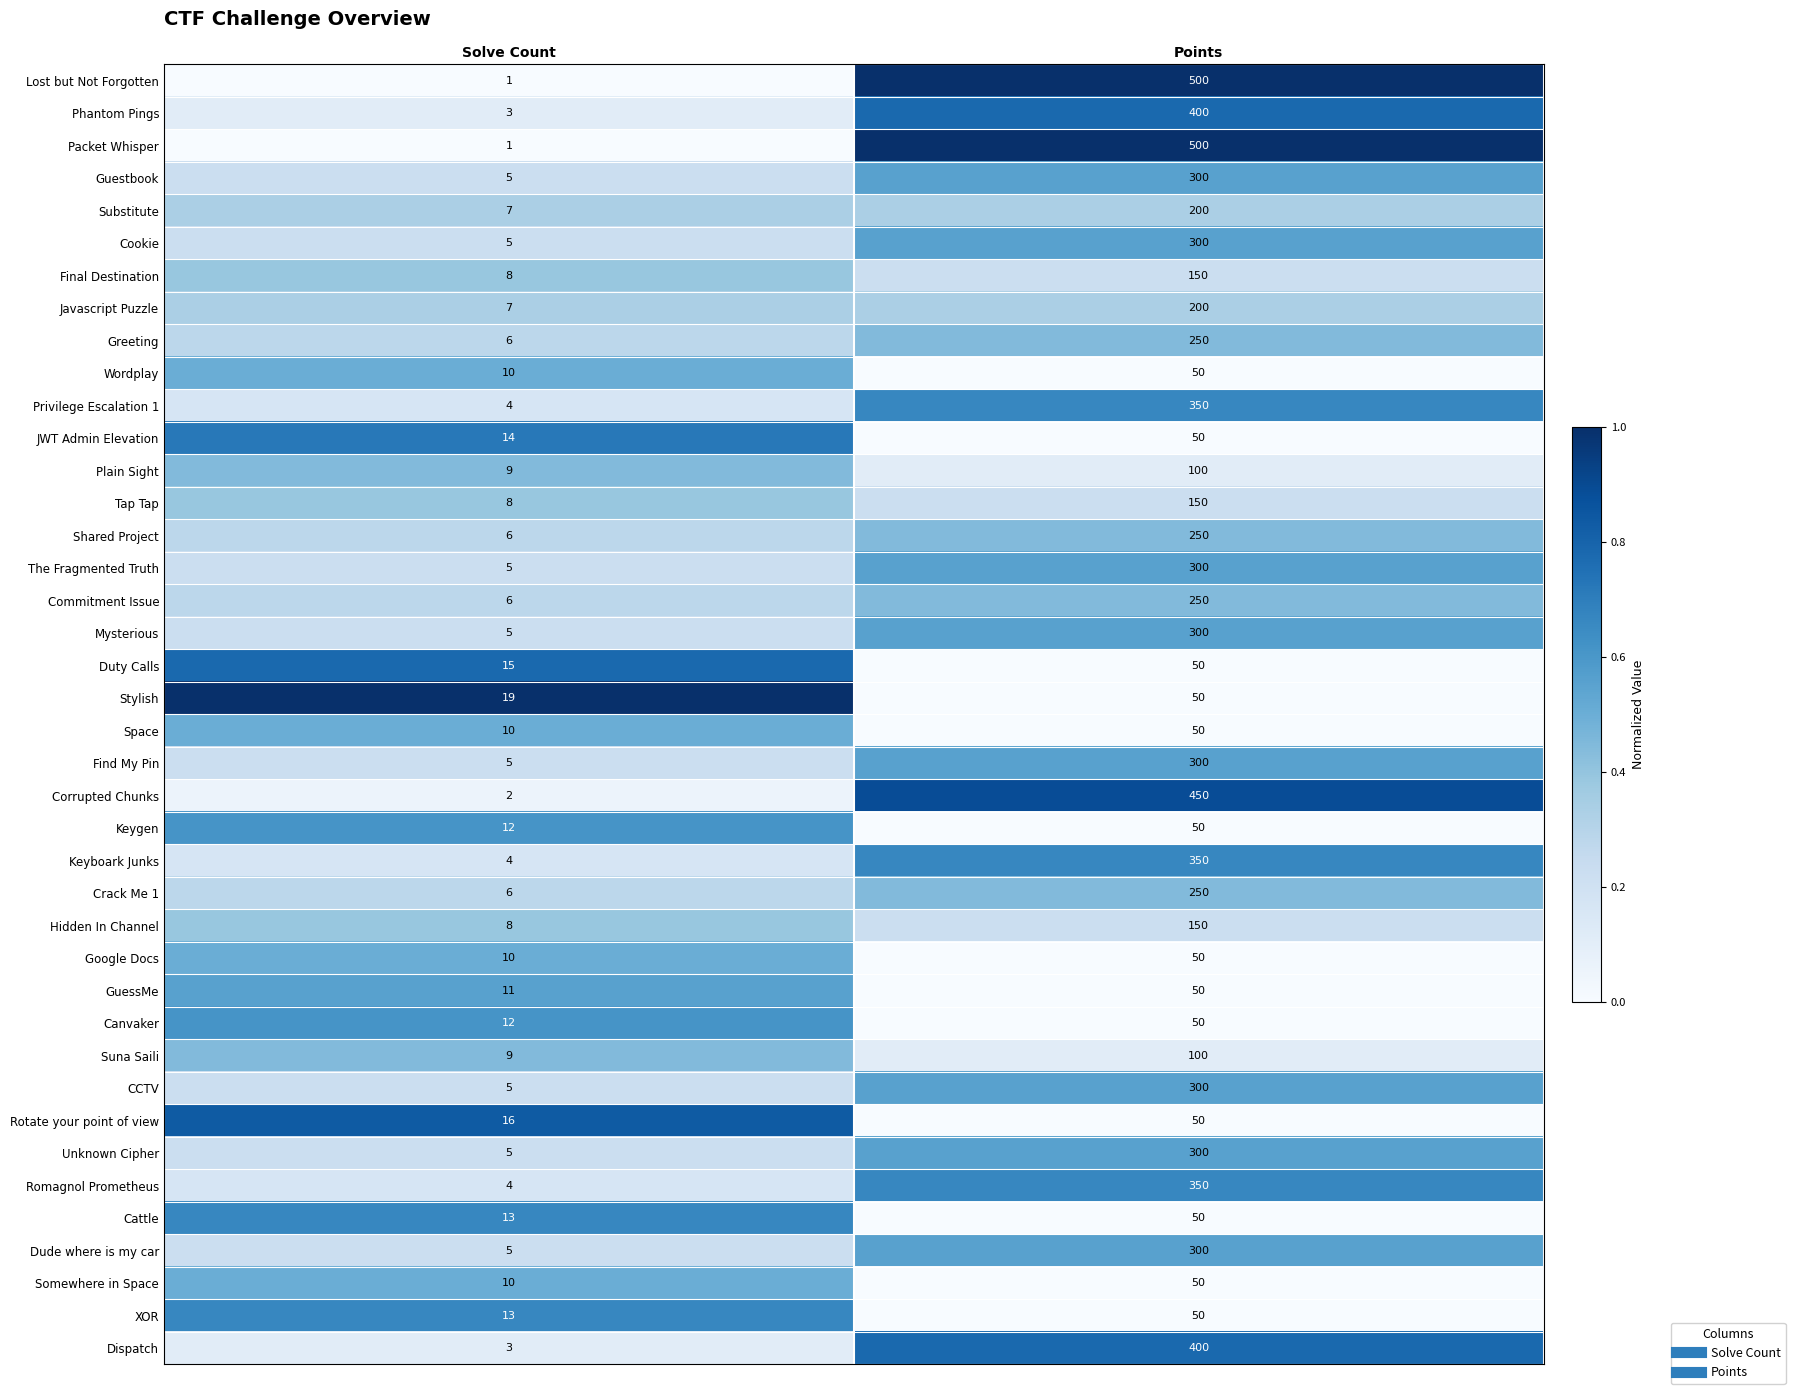

At which category is the sum across all series the highest?

Points